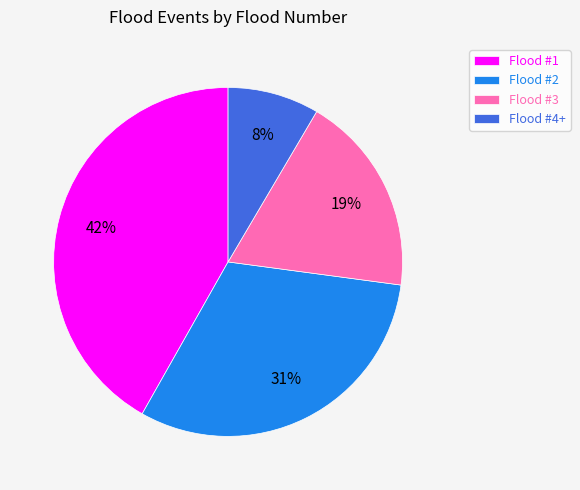

To the nearest percent, what portion does Flood #2 represent?

31%